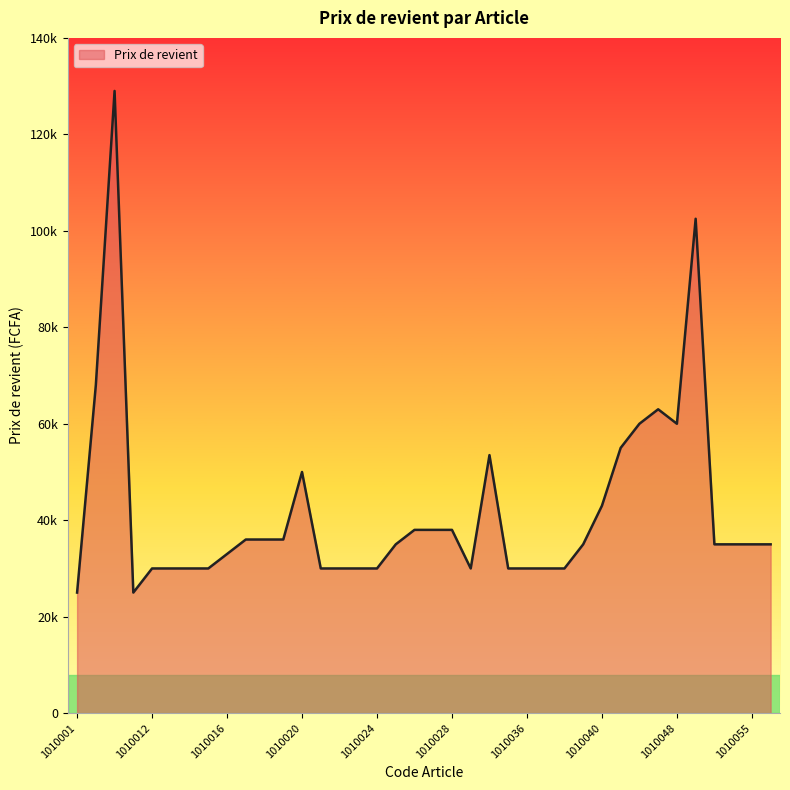

Is this an area chart (filled region under the line)?

Yes